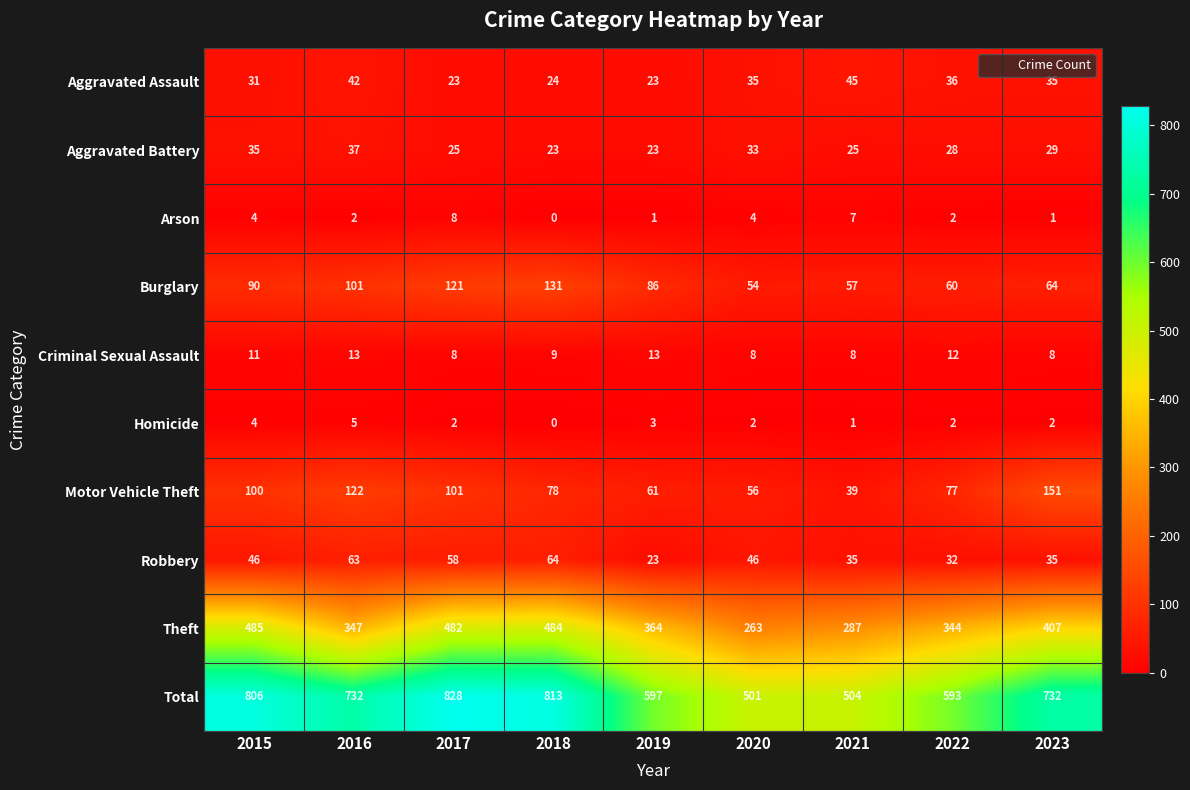

At how many categories does at least one series exceed 318?

9